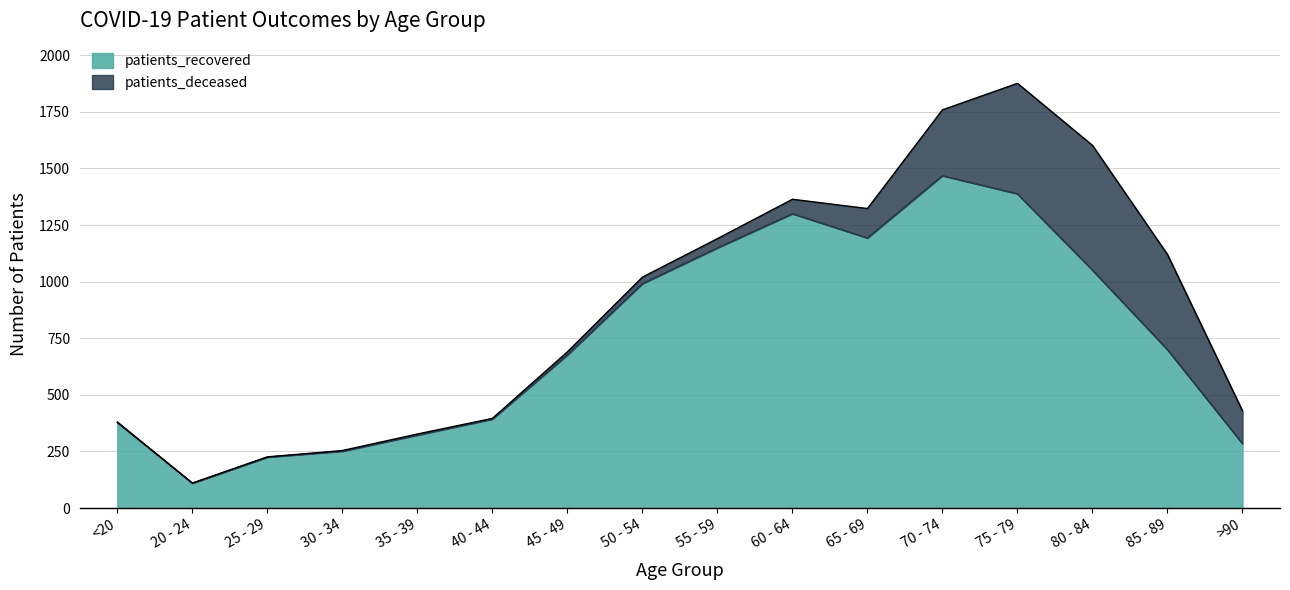

Which label corresponds to the smallest value in the chart?

20 - 24